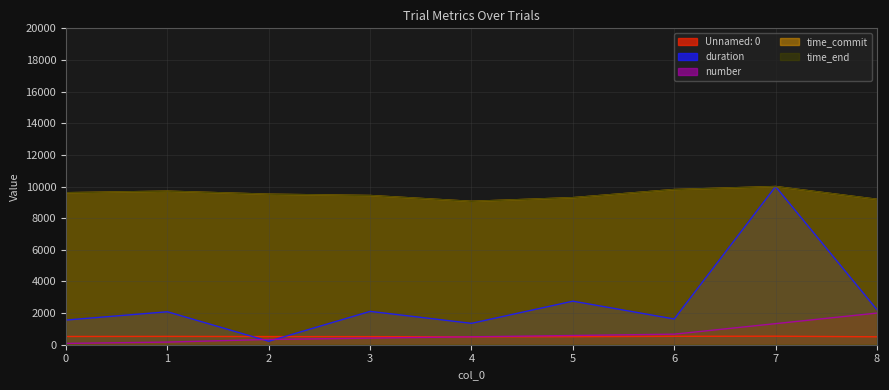

What is the minimum value for time_commit?

9063.1